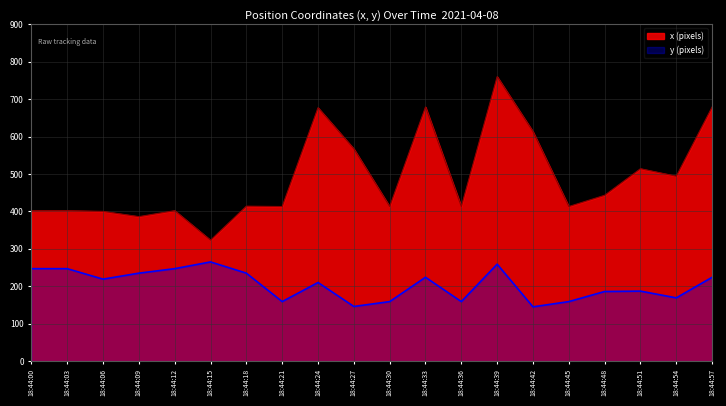

What is the difference between the x values at 18:44:03 and 18:44:42?

211